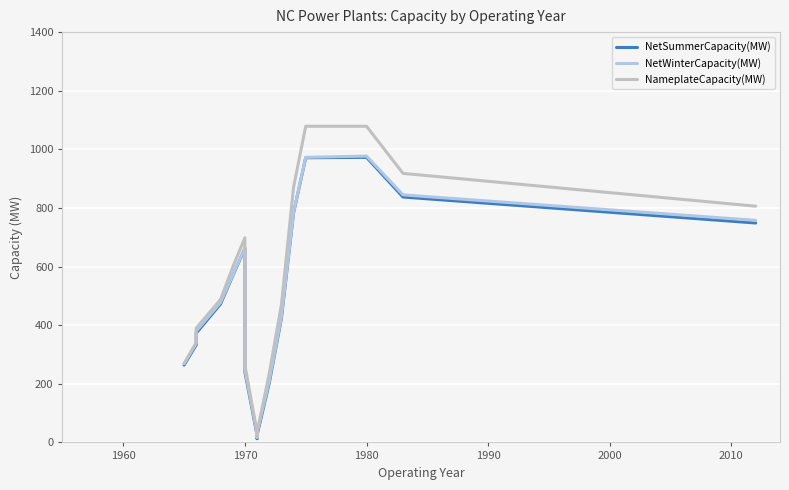

The value of NetSummerCapacity(MW) at 1980 is 972.7. True or false?

True